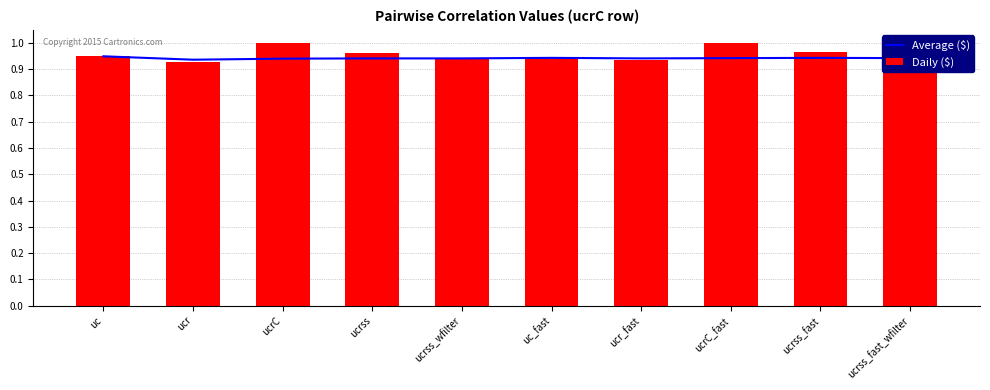

What is the difference between the highest and lowest values at ucrC?

0.1